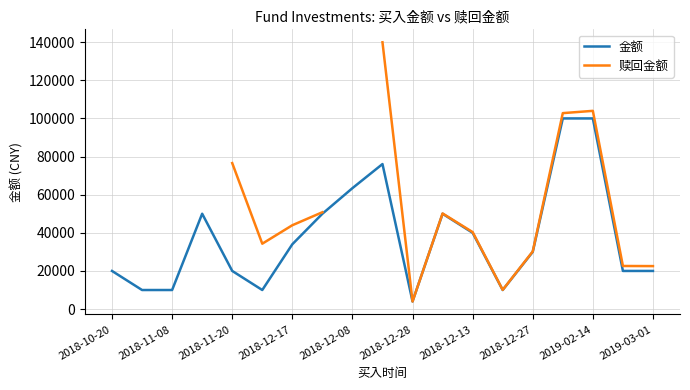

What is the maximum value shown in the chart?

139937.8